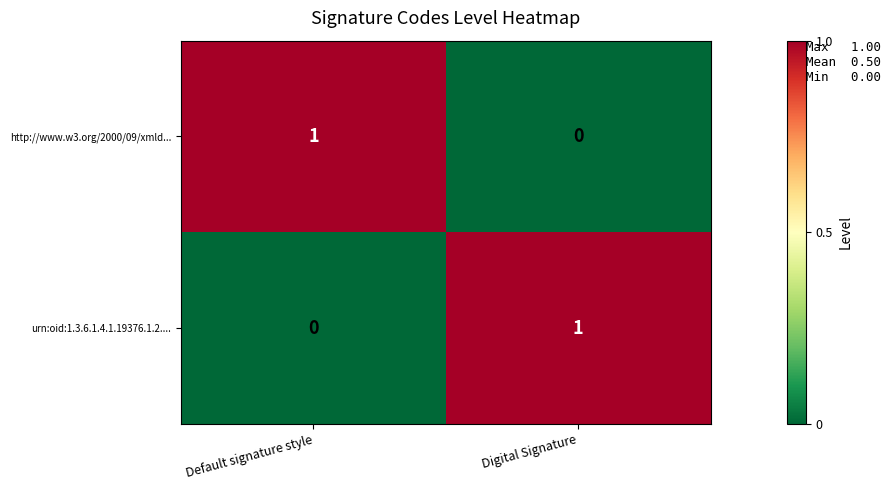

Reading left to right, transcribe all the data shown in this chart.

http://www.w3.org/2000/09/xmld...: Default signature style=1	Digital Signature=0
urn:oid:1.3.6.1.4.1.19376.1.2....: Default signature style=0	Digital Signature=1